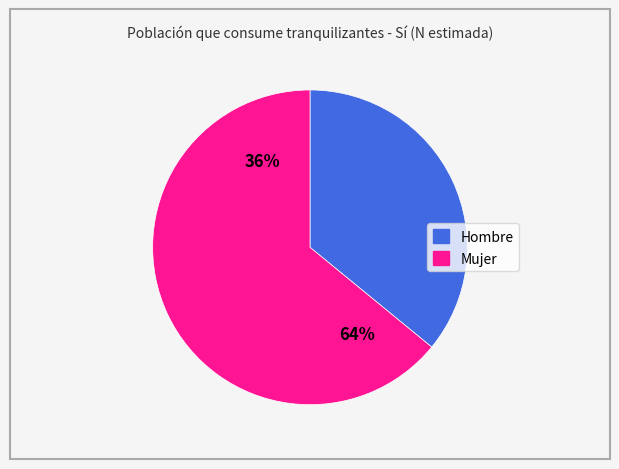

To the nearest percent, what portion does Hombre represent?

36%